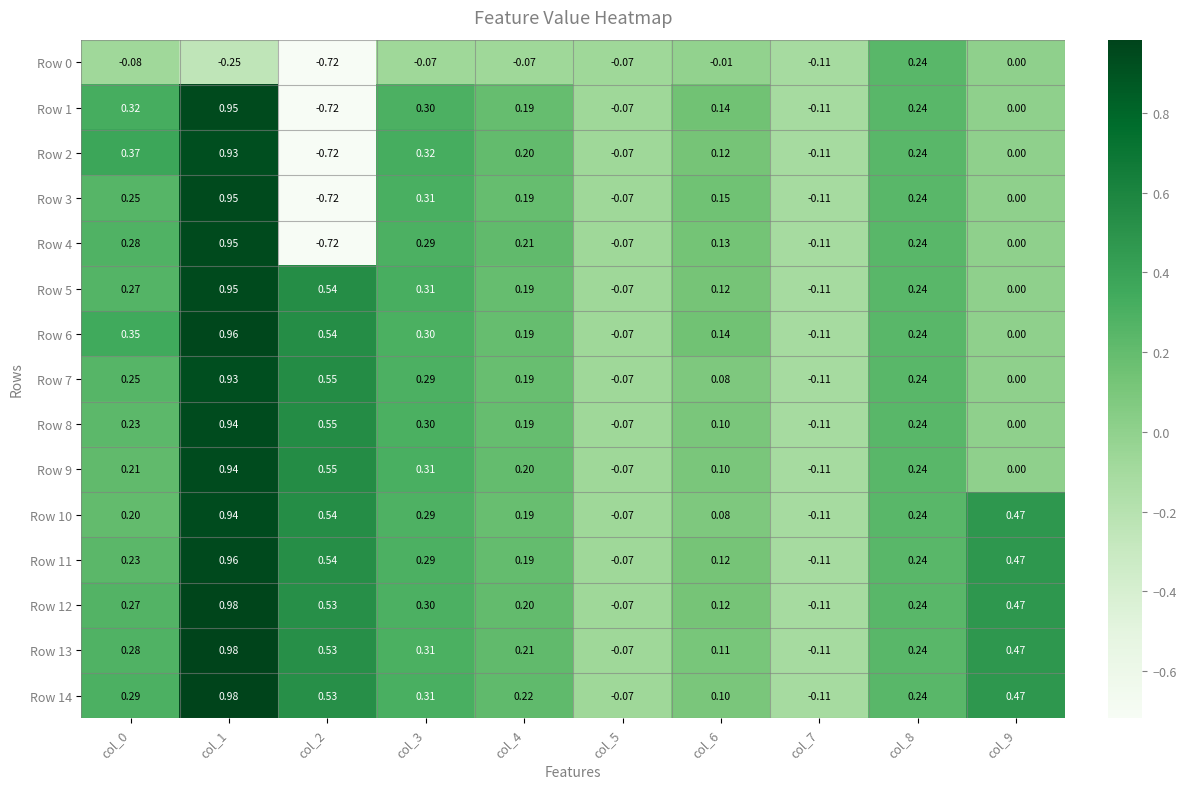

Is the value of Row 1 at col_6 greater than the value of Row 6 at col_2?

No